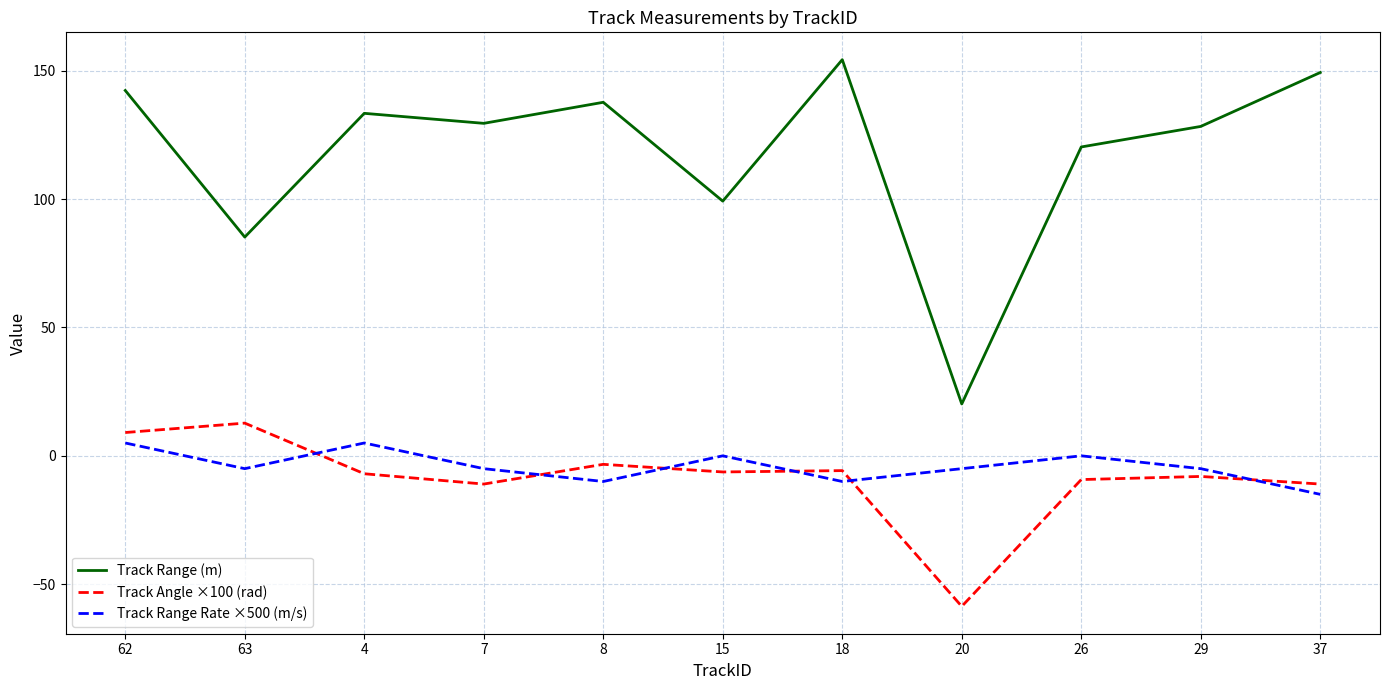

What is the difference between the second highest and second lowest values in the Track Range (m) series?

64.1